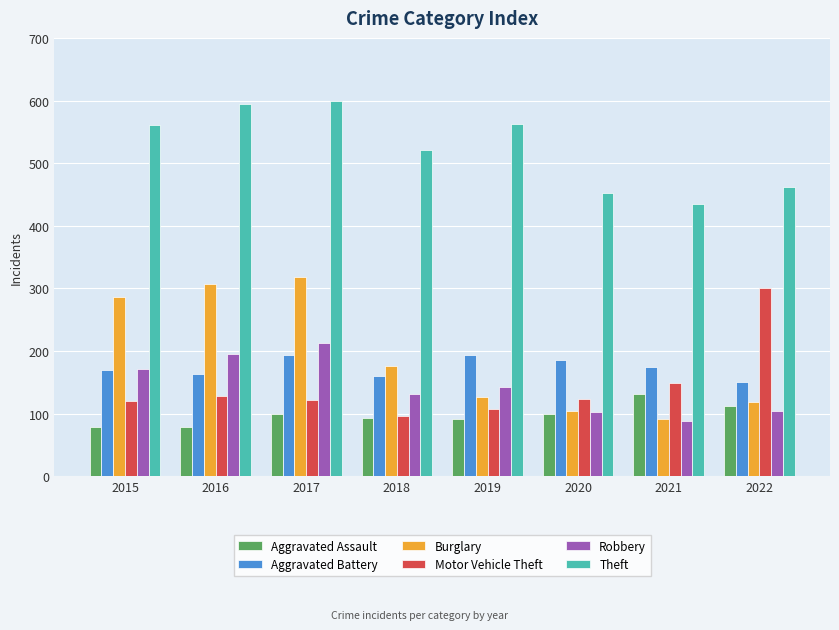

What are all the series names shown in the legend?

Aggravated Assault, Aggravated Battery, Burglary, Motor Vehicle Theft, Robbery, Theft